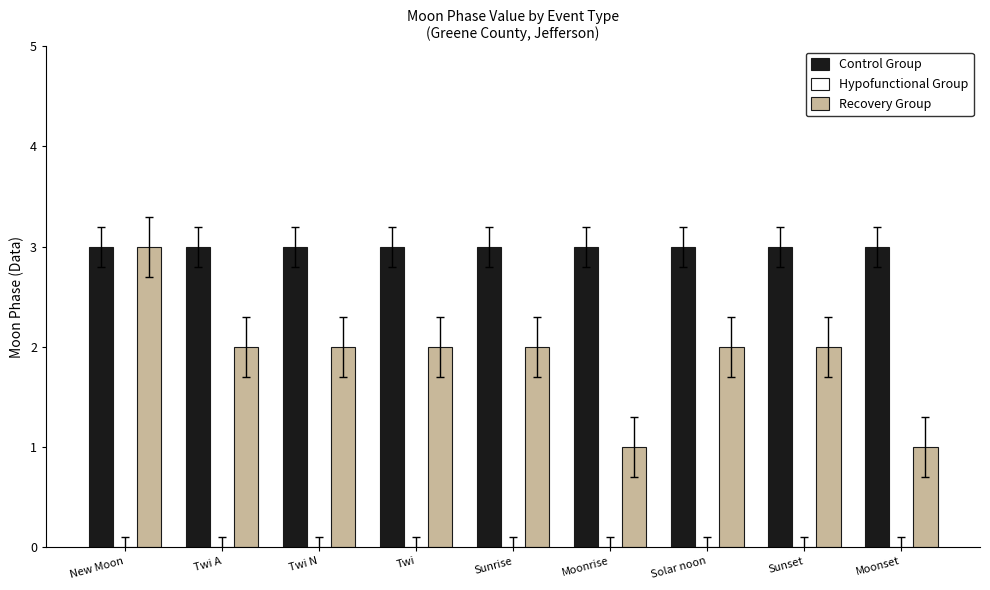

How many groups of bars are there?

9